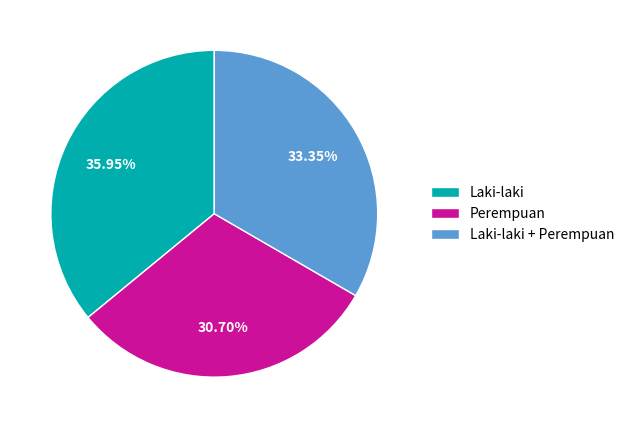

Is Laki-laki + Perempuan the majority of the pie?

No